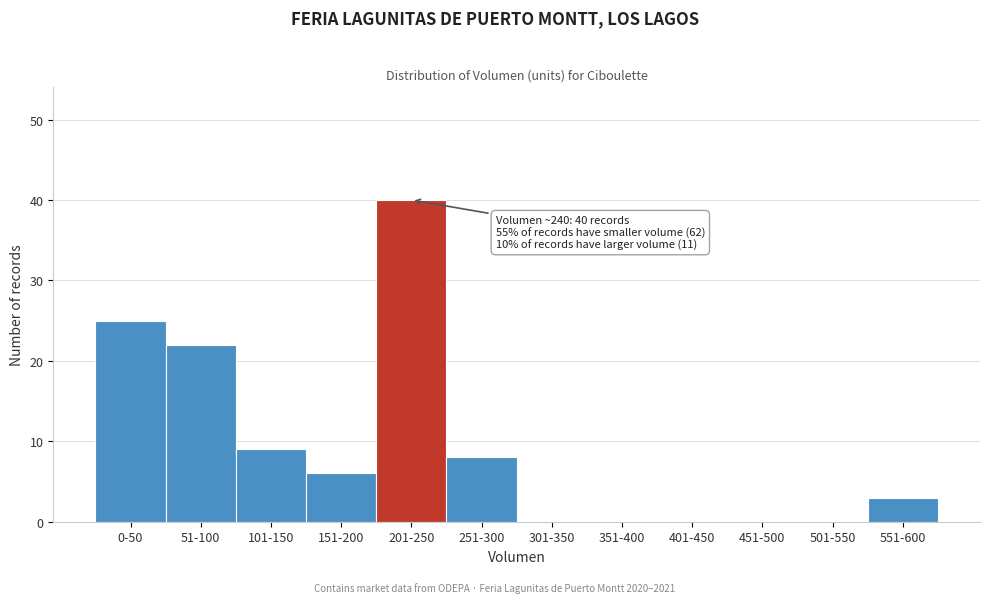

Reading left to right, transcribe all the data shown in this chart.

0-50=25	51-100=22	101-150=9	151-200=6	201-250=40	251-300=8	301-350=0	351-400=0	401-450=0	451-500=0	501-550=0	551-600=3